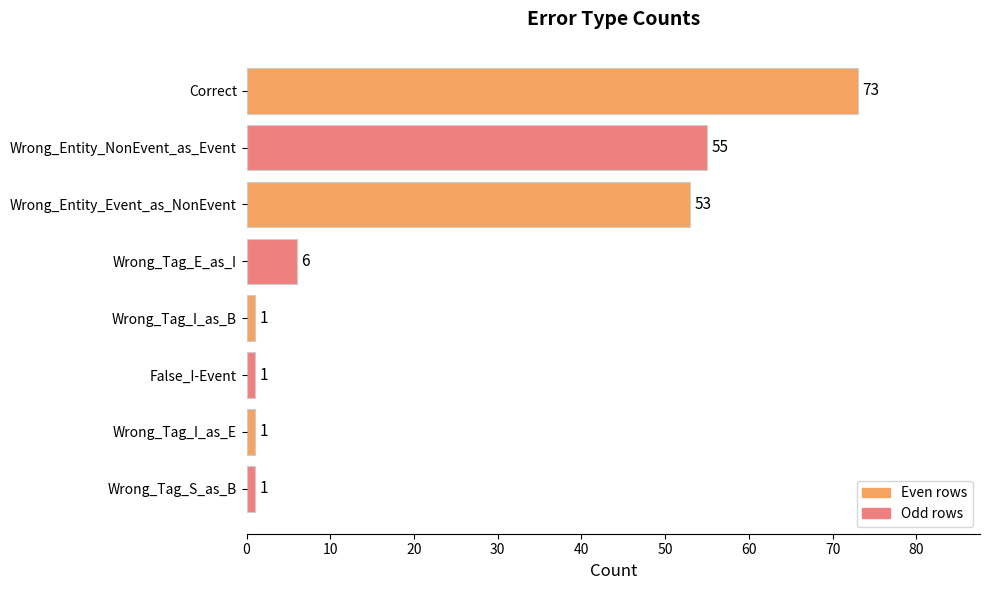

Are the bars grouped side by side (vs. stacked)?

No